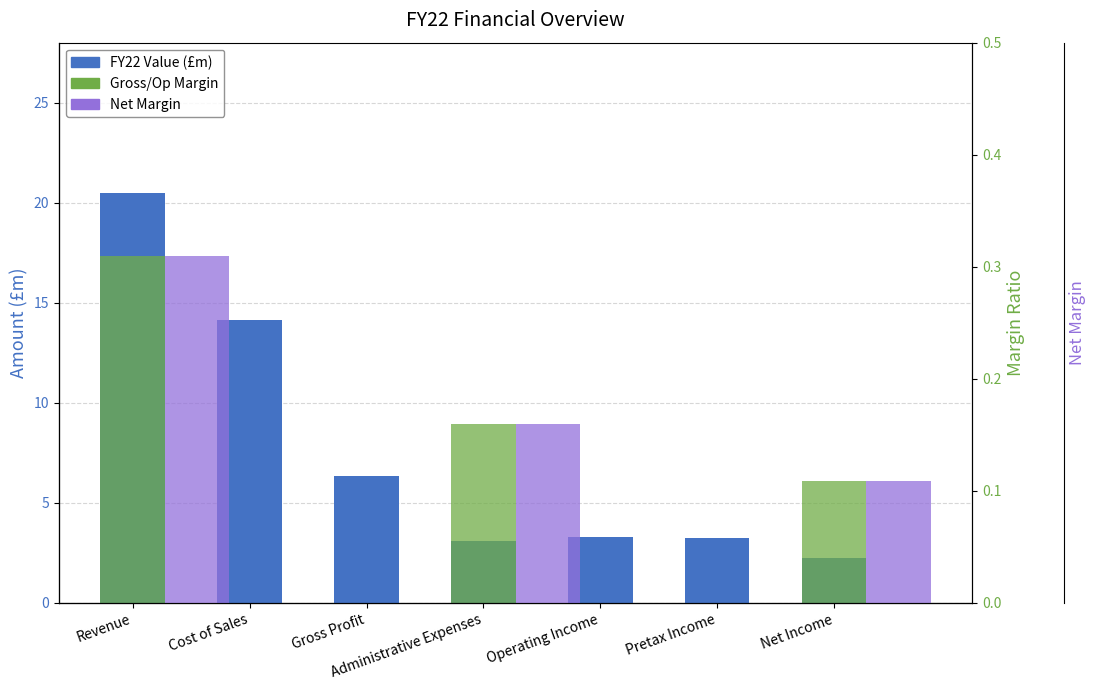

What is the smallest value displayed?

2.2